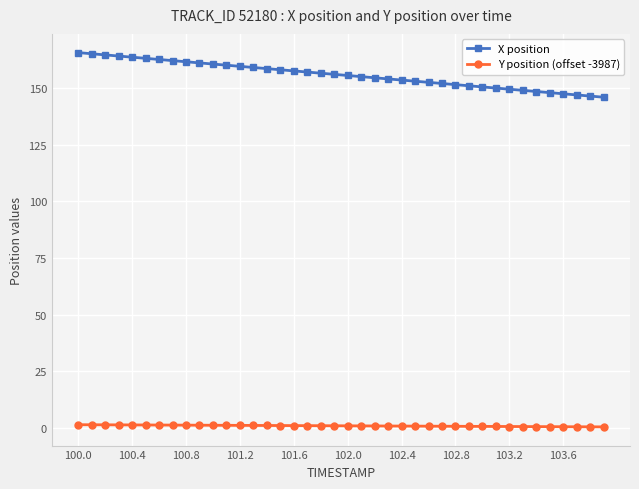

What is the value of the X position point at the 28th from the left?

152.0